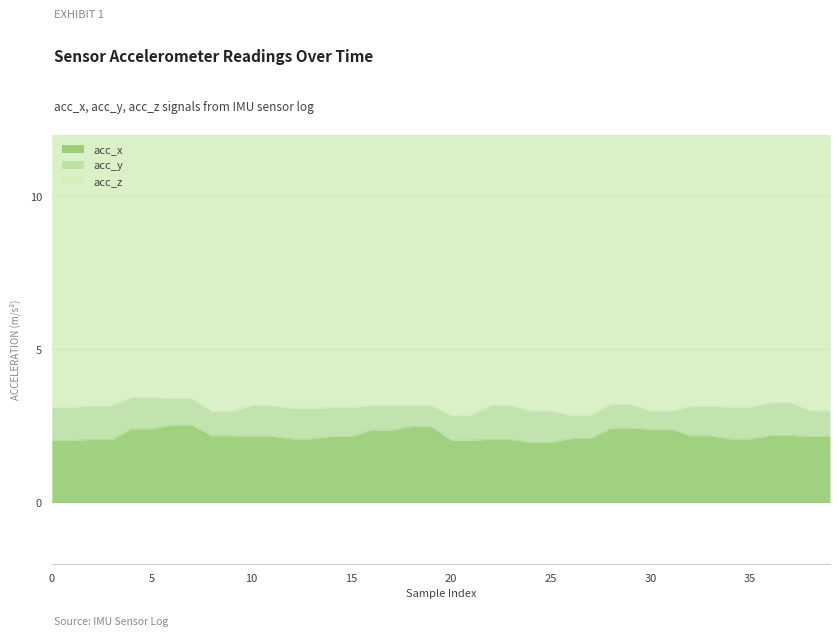

Which series has the largest total across all categories?

acc_z